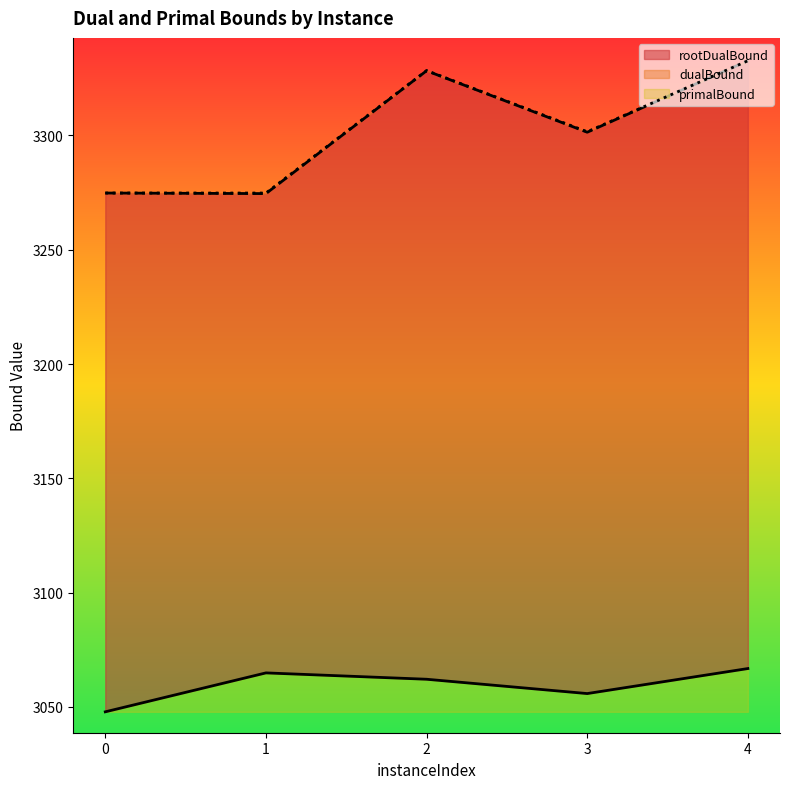

What is the sum of all primalBound values?

58.2